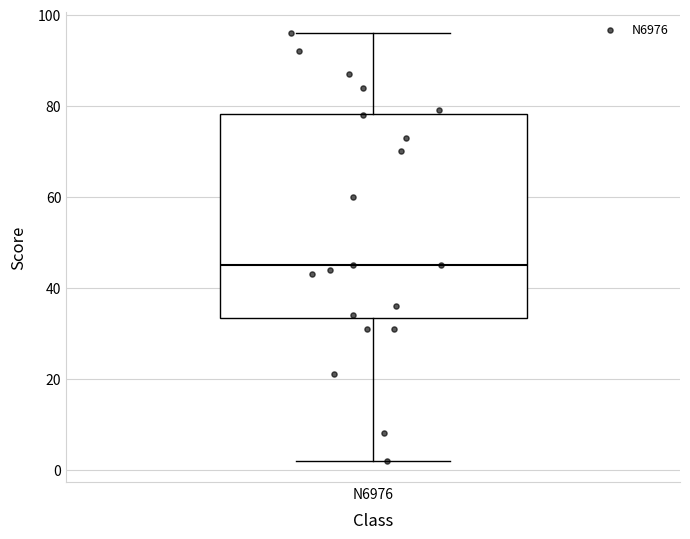

Read this box plot against the y-axis: the position of the median line, the range covered by the box, and the ends of both whiskers. The values are not printed on the chart, so give them approximately, as read against the axis.

median 46, box 34 to 78, whiskers 2 to 96